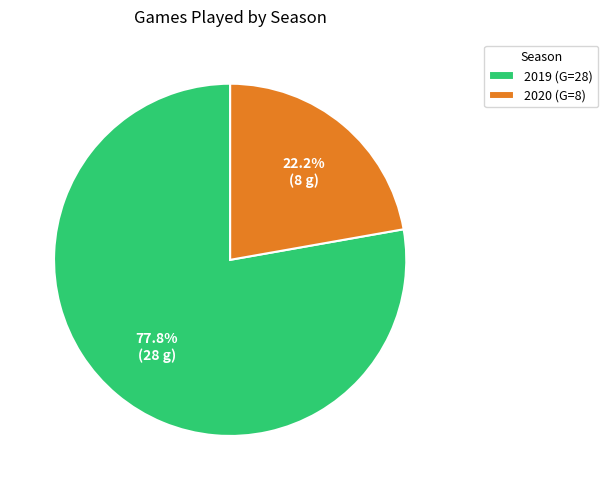

To the nearest percent, what portion does 2020 represent?

22%